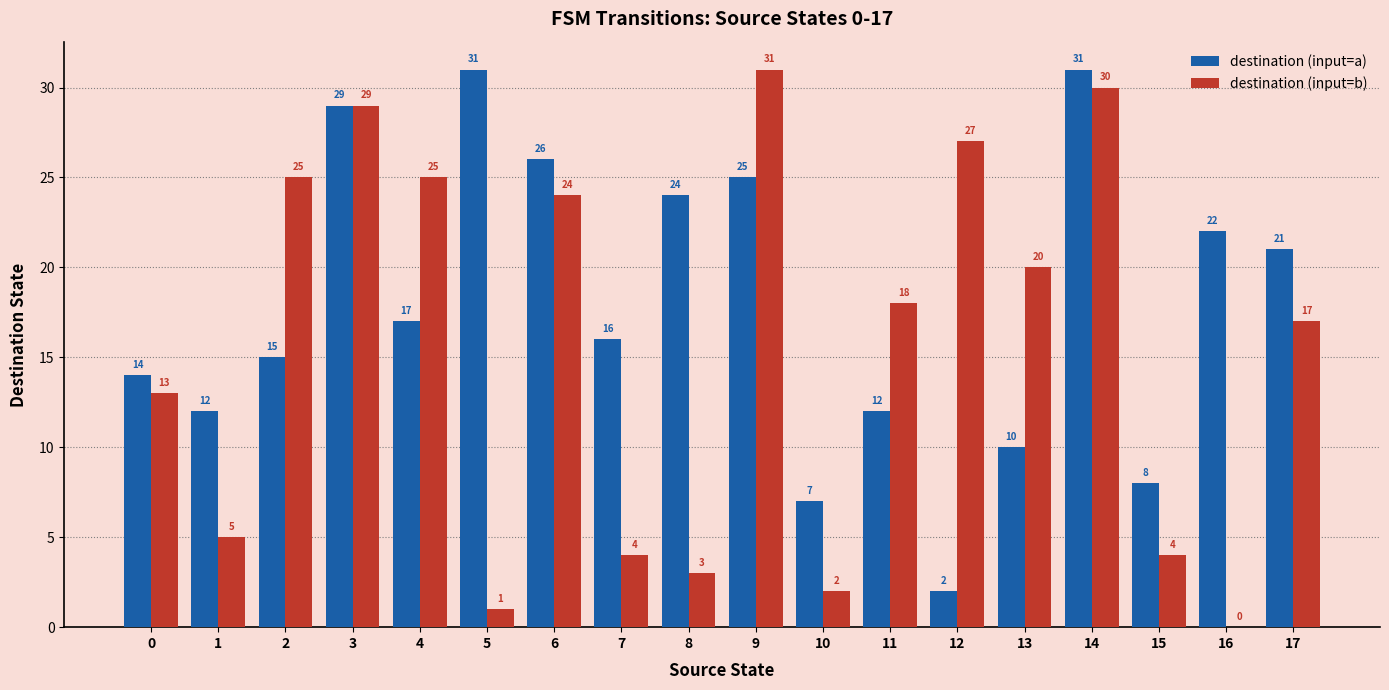

Between 6 and 10, which series saw the biggest shift?

destination (input=b)